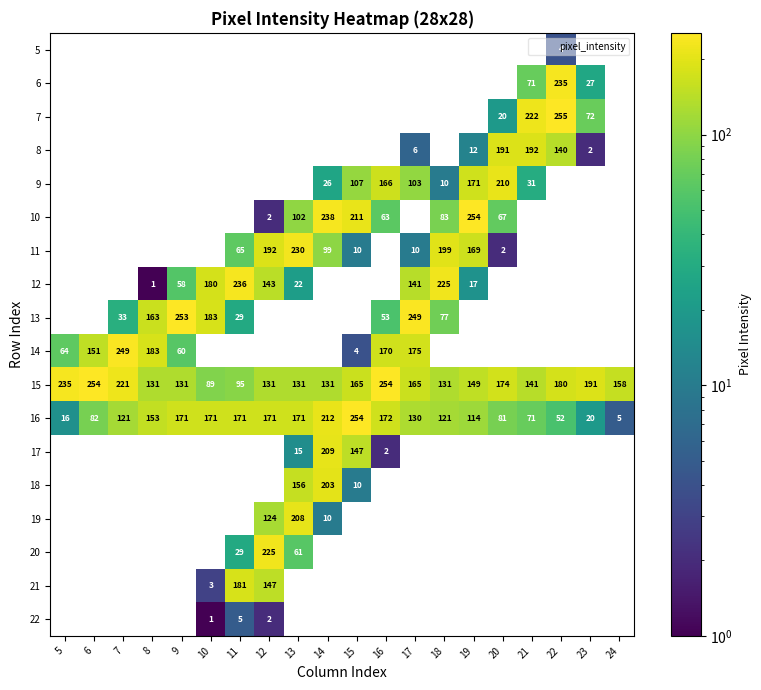

Which has a higher value, 6 or 5?

6